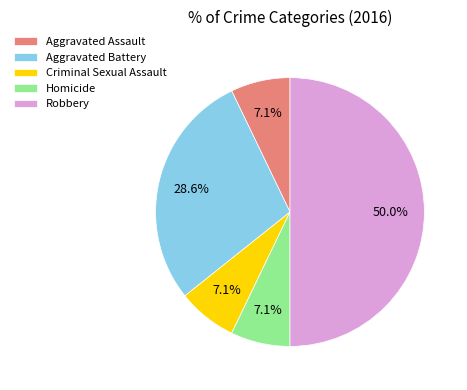

How many segments does this pie chart have?

5